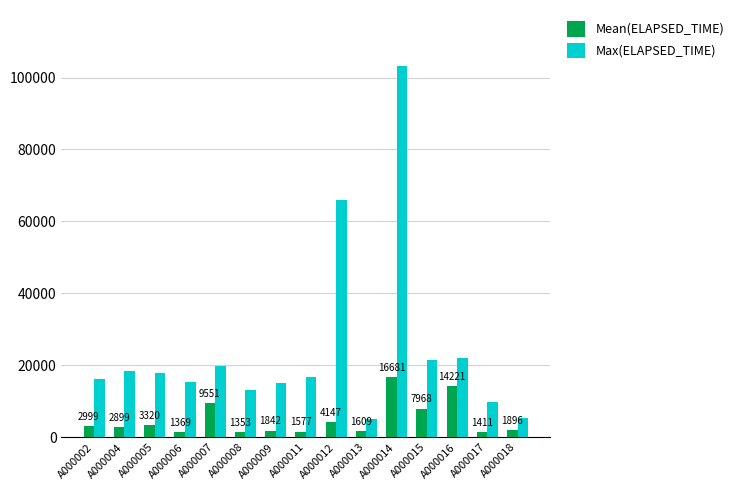

Rank the series at A000002 from highest to lowest value.

Max(ELAPSED_TIME), Mean(ELAPSED_TIME)